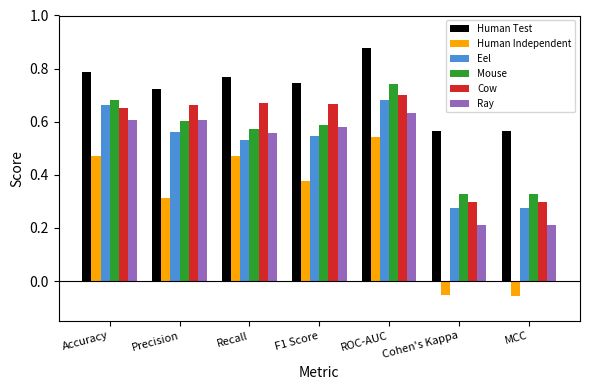

What is the label of the 5th bar from the left?

ROC-AUC